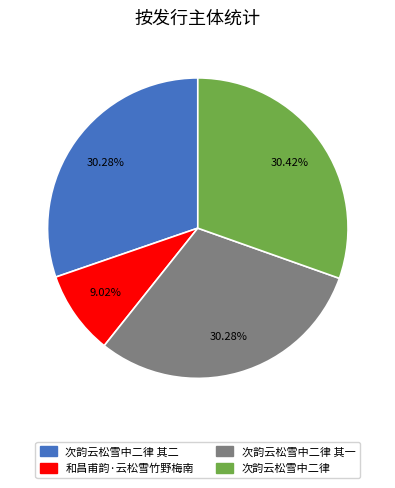

True or false: 和昌甫韵·云松雪竹野梅南 accounts for 19% of the total.

False